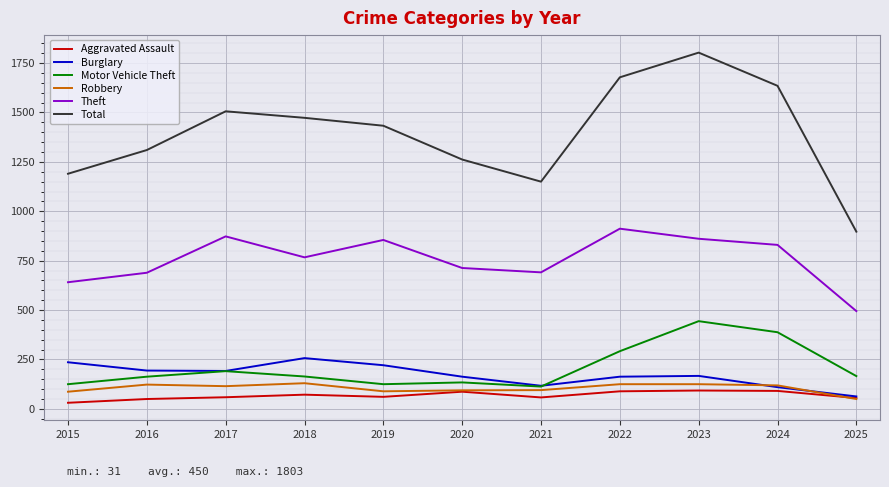

Which series changed the most between 2017 and 2025?

Total